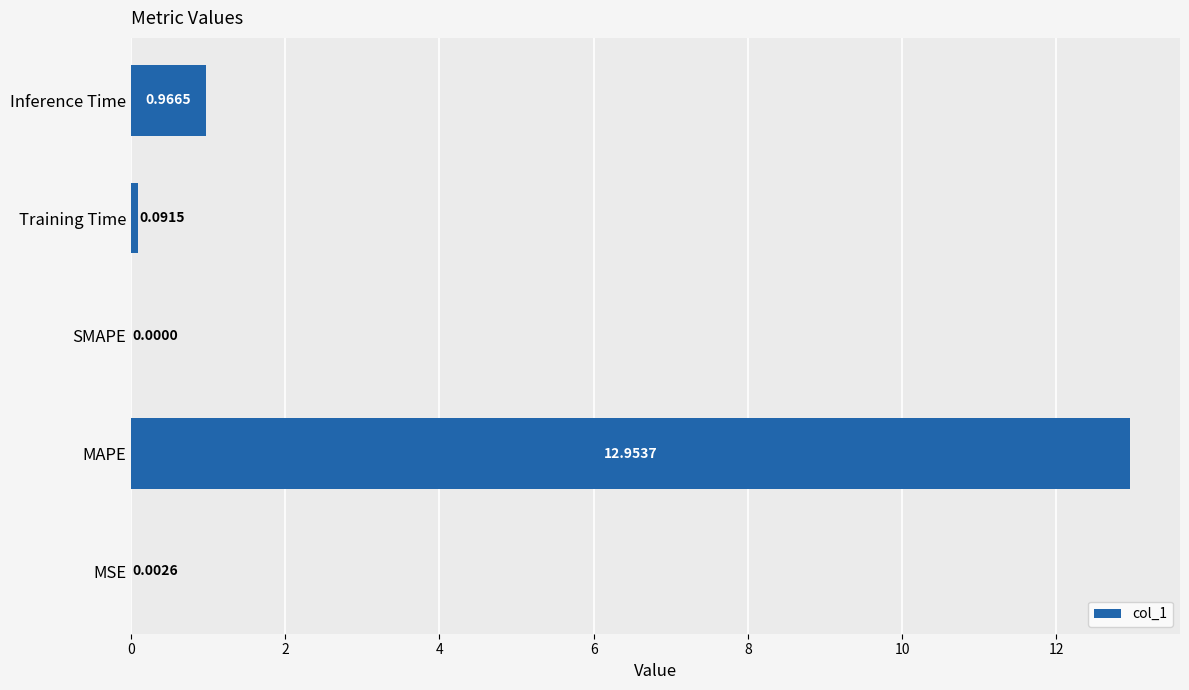

Which category has the highest value across all series?

MAPE